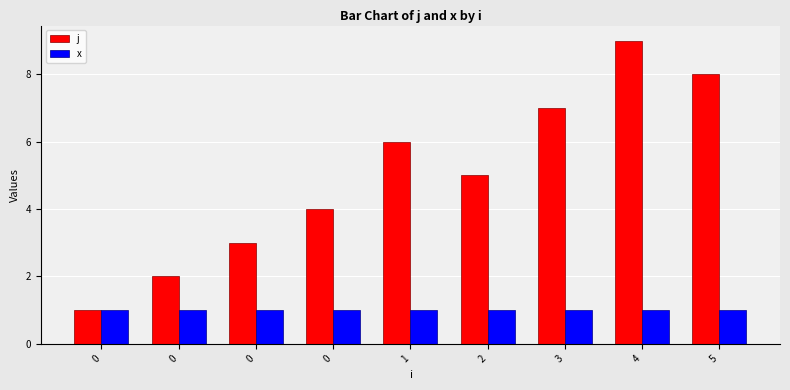

What are all the series names shown in the legend?

j, x